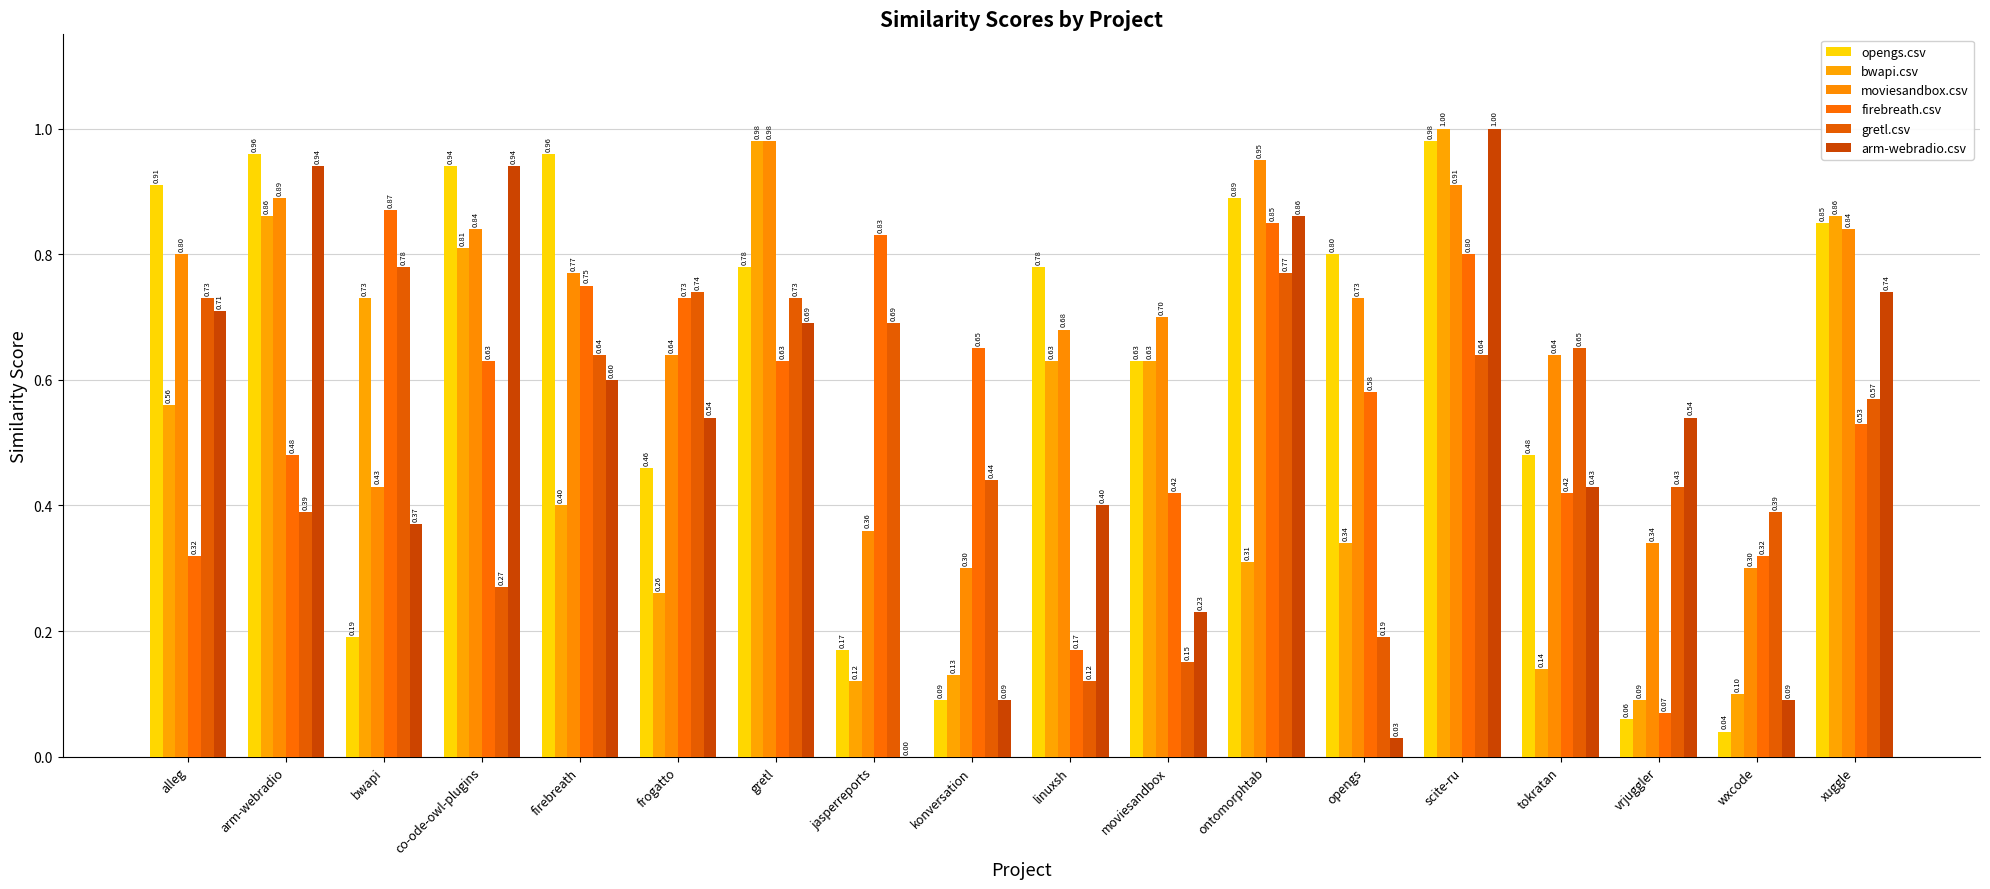

How many groups of bars are there?

18